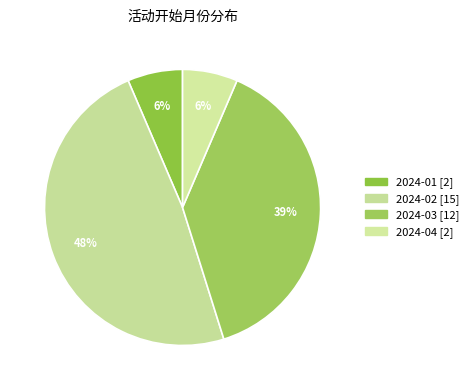

How many slices are in this pie chart?

4